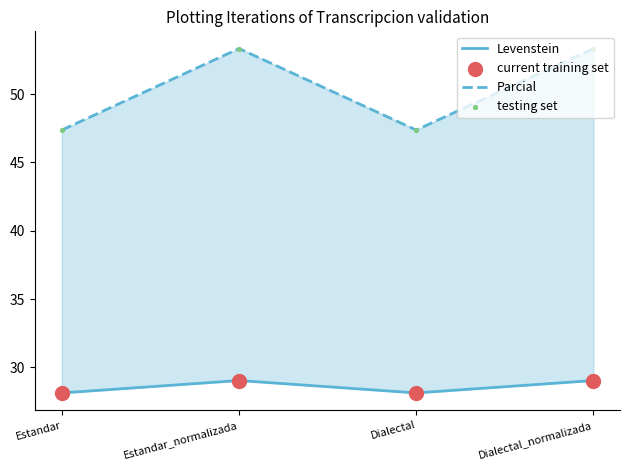

Which series has the largest total across all categories?

Parcial